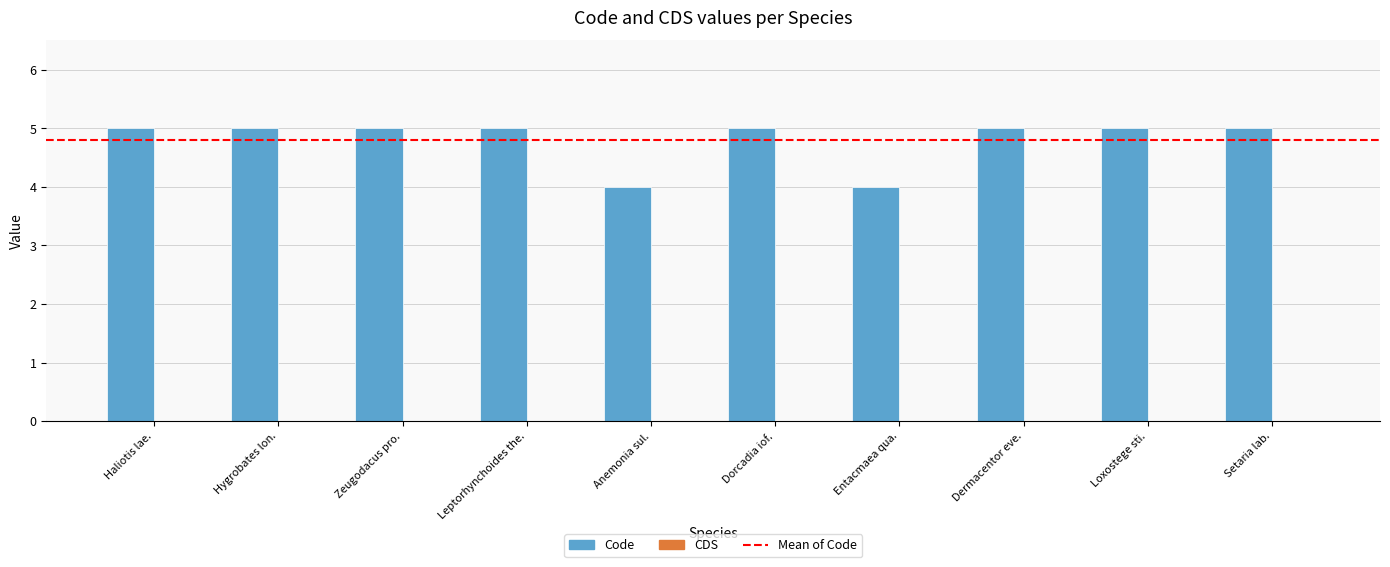

Count the values in the range 5 to 6.

8